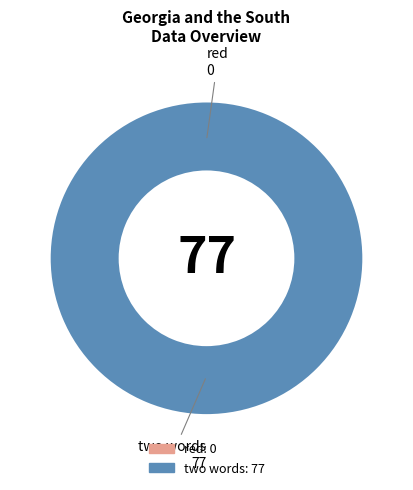

How many slices are in this pie chart?

2